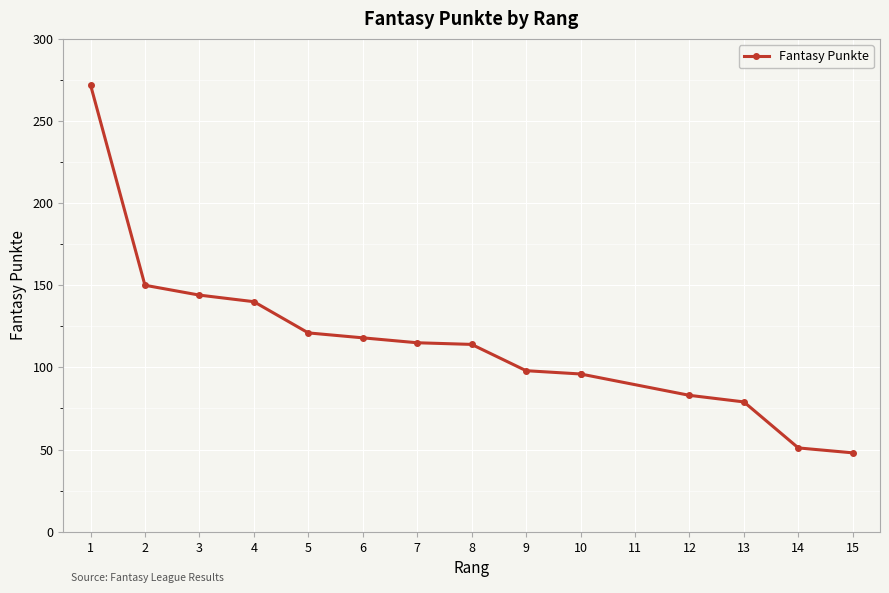

The chart shows a value of 144 at 3. True or false?

True